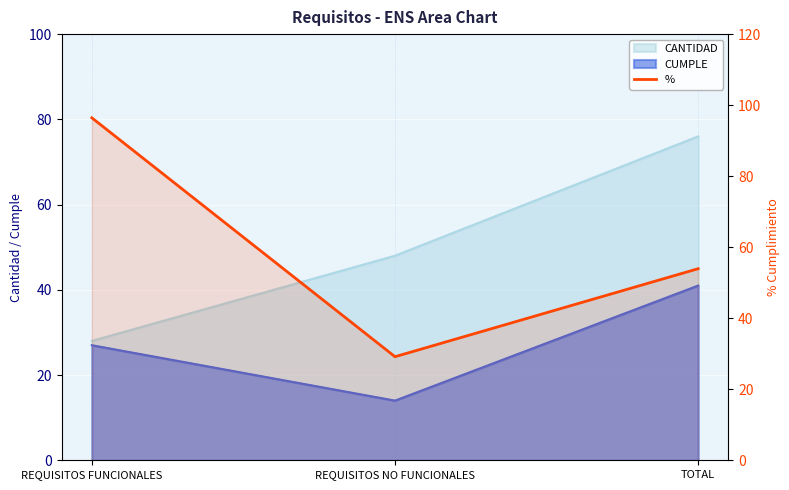

The value at TOTAL is 53.9. True or false?

True